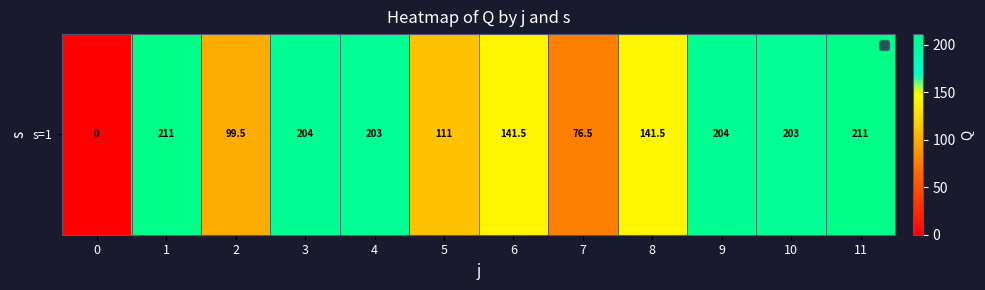

What is the average value?

150.5